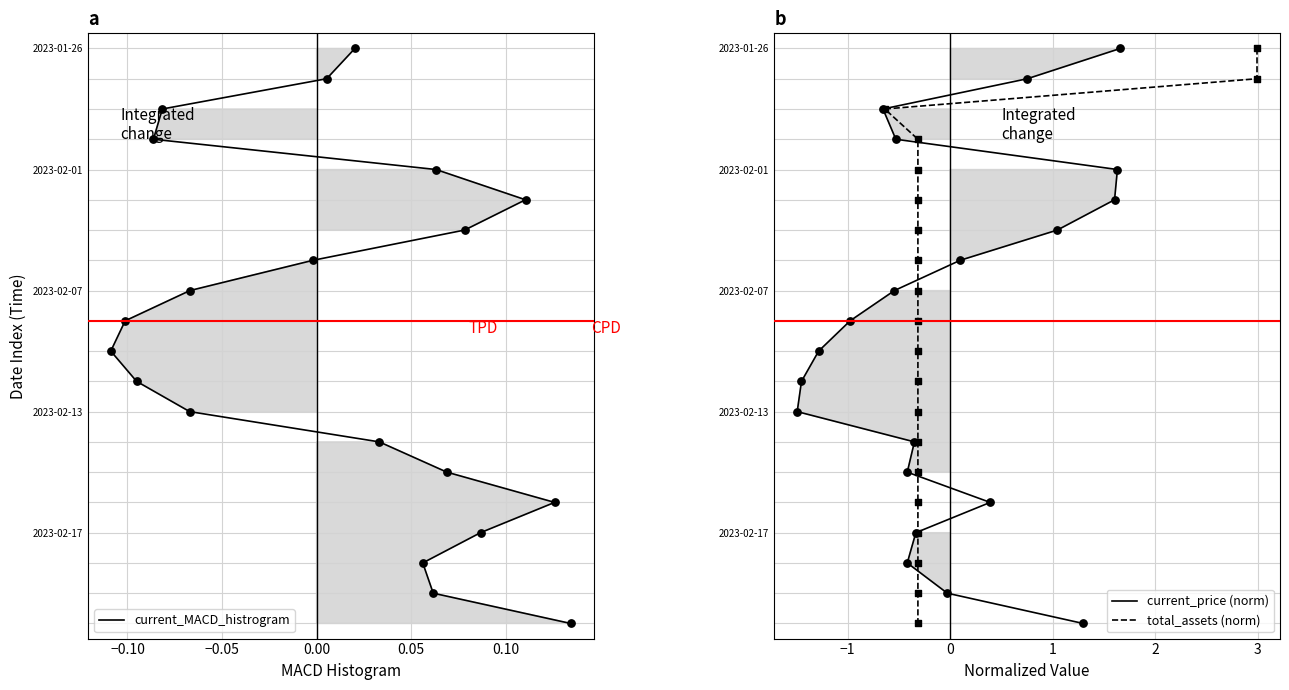

What are all the series names shown in the legend?

current_MACD_histrogram, current_price (norm), total_assets (norm)